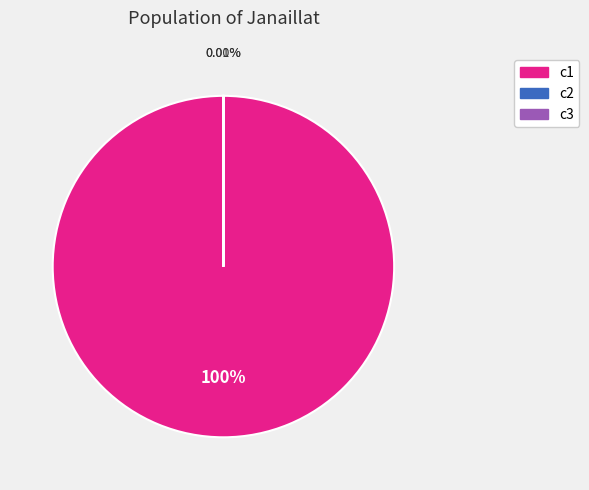

True or false: c3 accounts for 1% of the total.

False